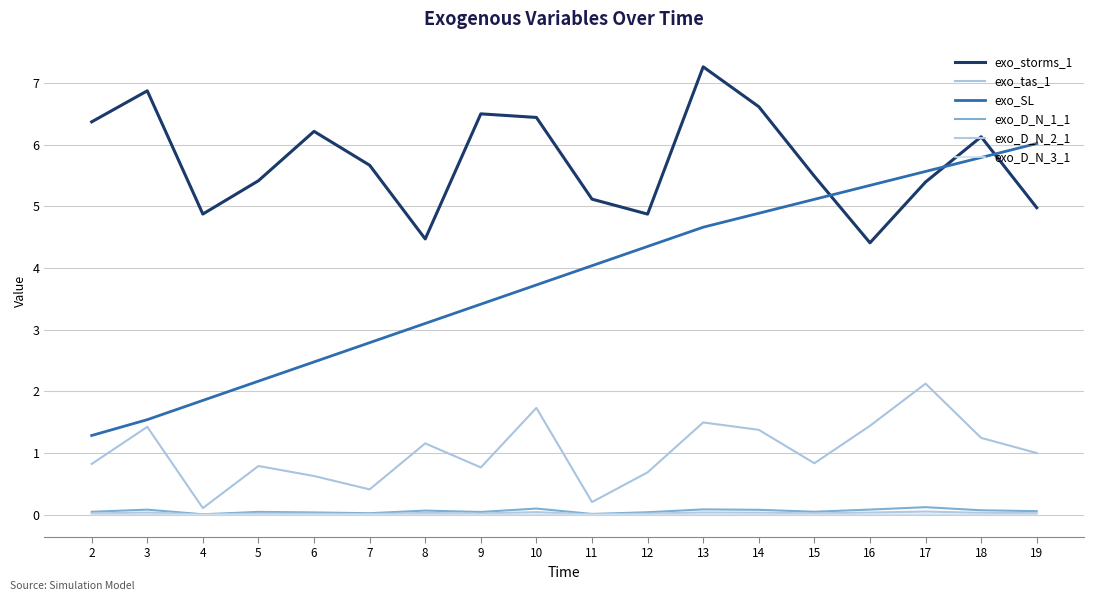

At 2, list the series in order from largest to smallest.

exo_storms_1, exo_SL, exo_tas_1, exo_D_N_1_1, exo_D_N_2_1, exo_D_N_3_1